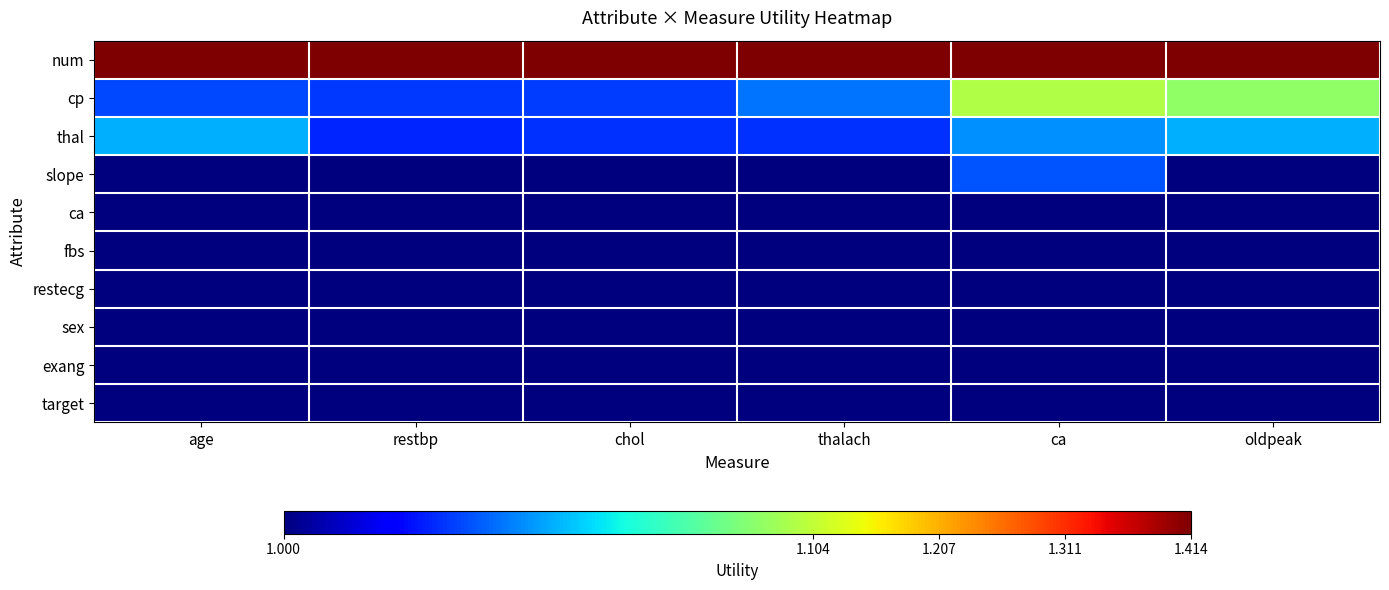

What is the difference between the highest and lowest values at oldpeak?

0.4